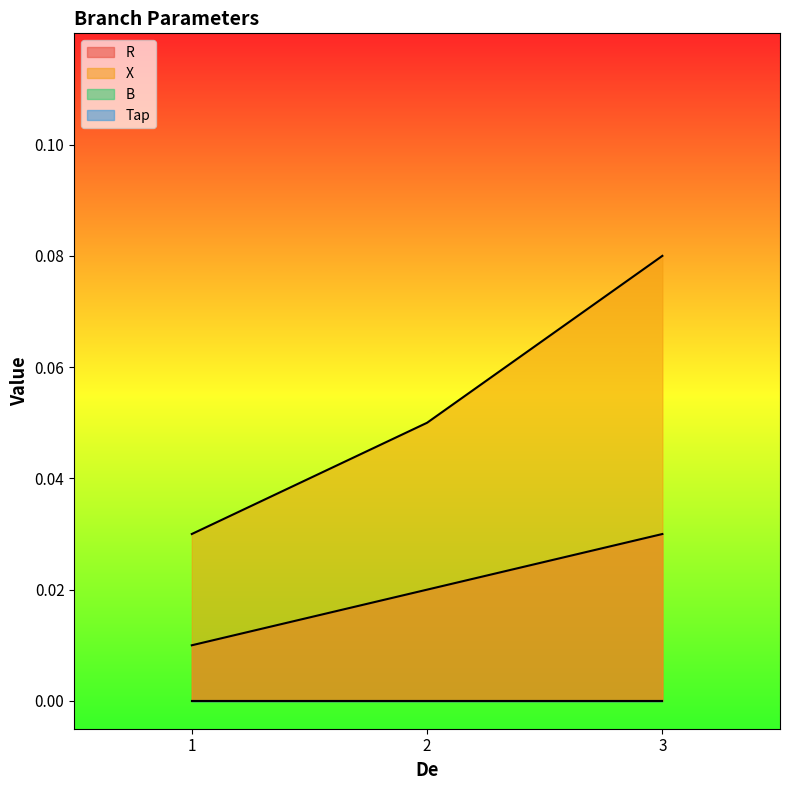

Which series has the largest total across all categories?

X